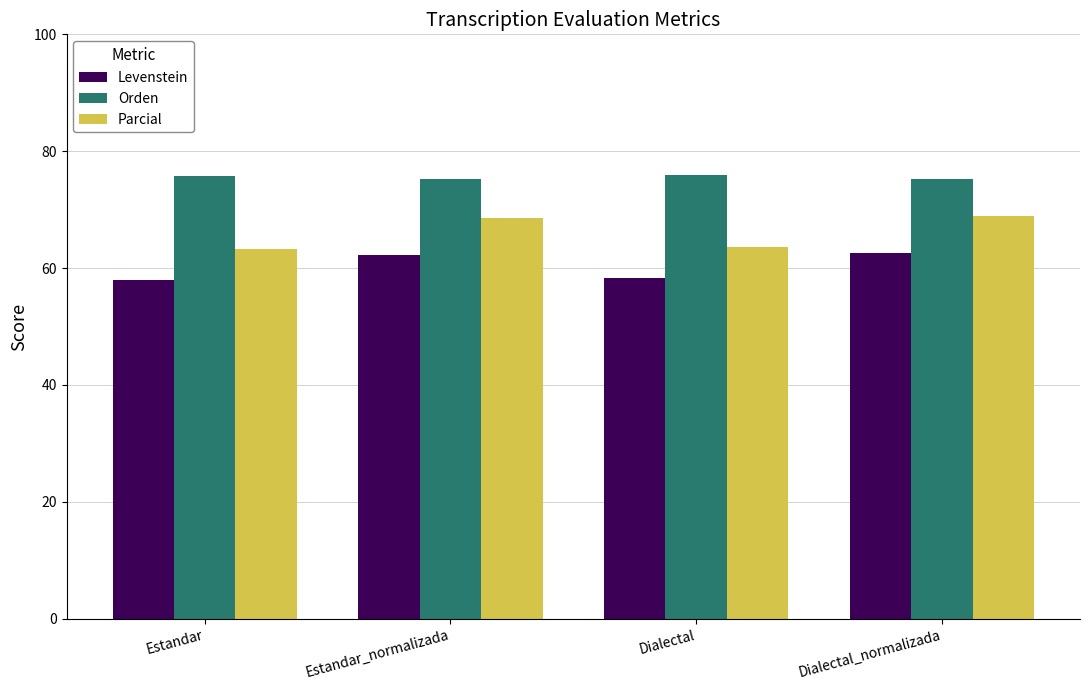

What is the difference between the maximum and minimum values in the Levenstein series?

4.6